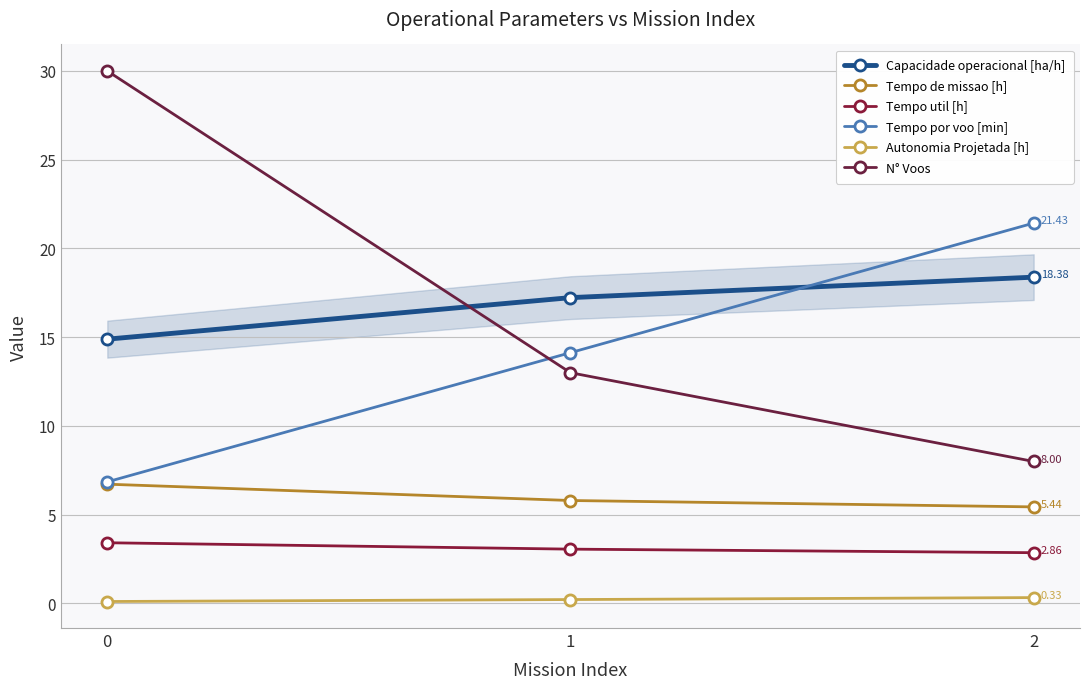

Is this an area chart (filled region under the line)?

Yes